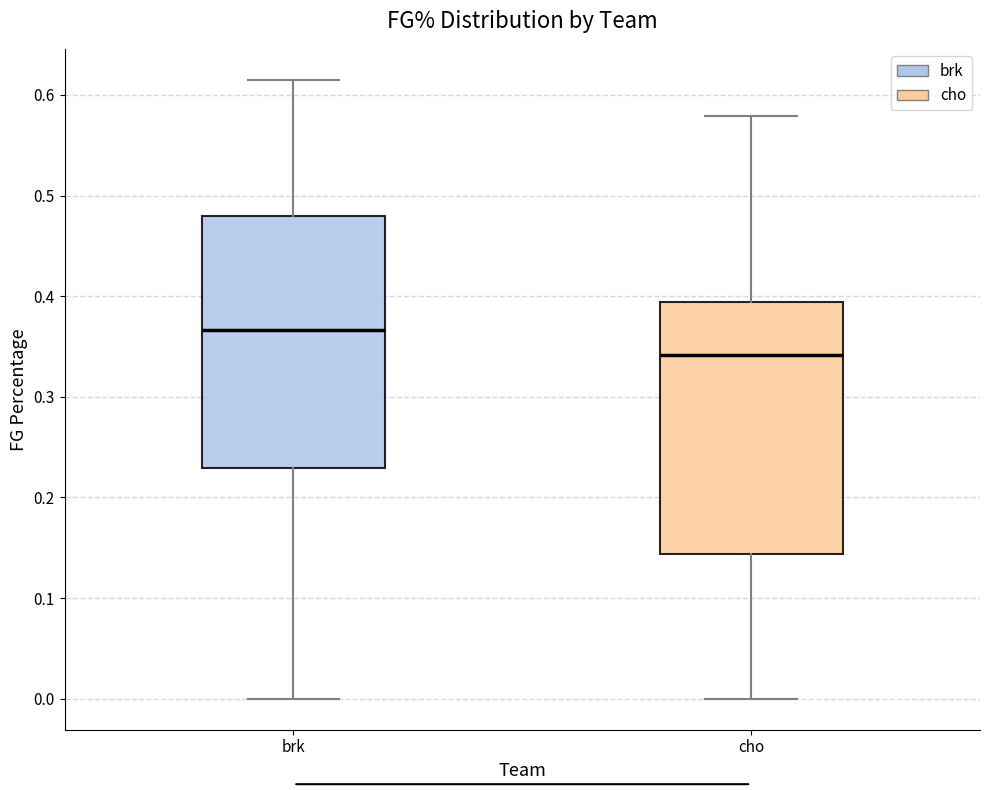

Which box's median line is the highest?

brk